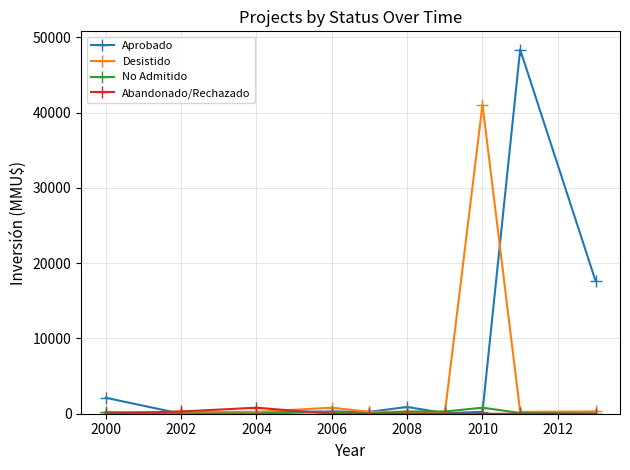

Which series has the largest range (max minus min)?

Aprobado